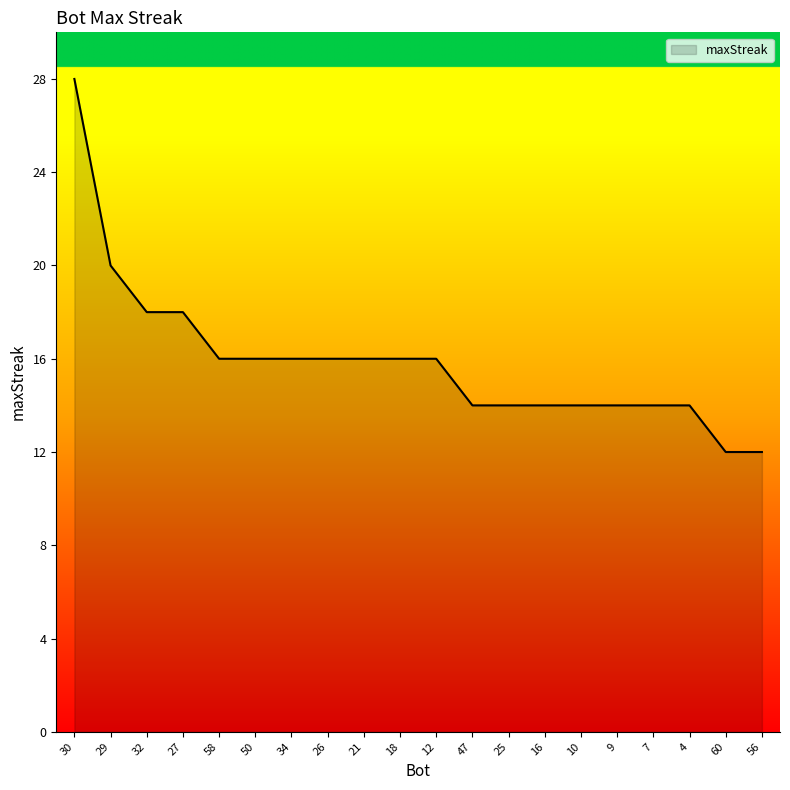

Does the chart have visible grid lines?

No